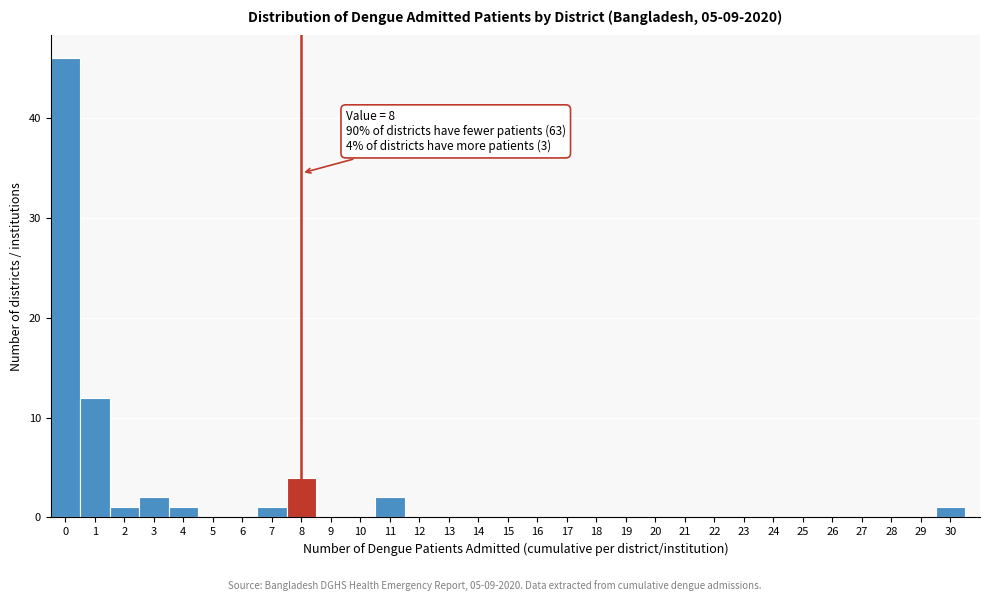

Over which range of the x-axis is the bar tallest?

-0.5 to 0.5